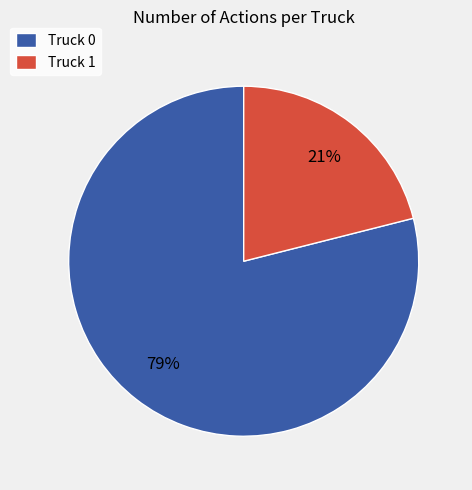

Rank the categories by value from highest to lowest.

Truck 0, Truck 1